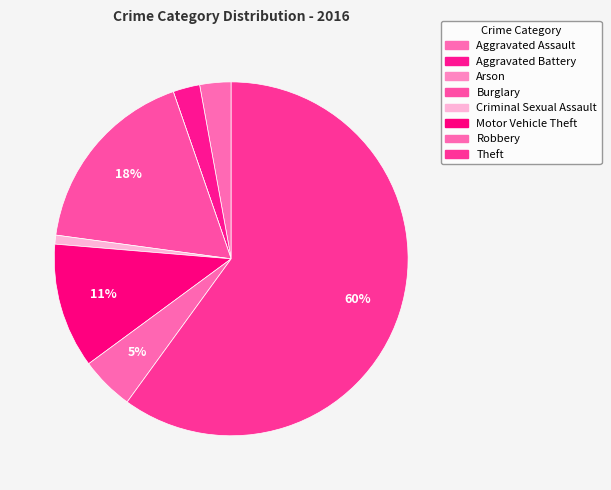

What percentage is the Aggravated Battery slice, to the nearest percent?

2%